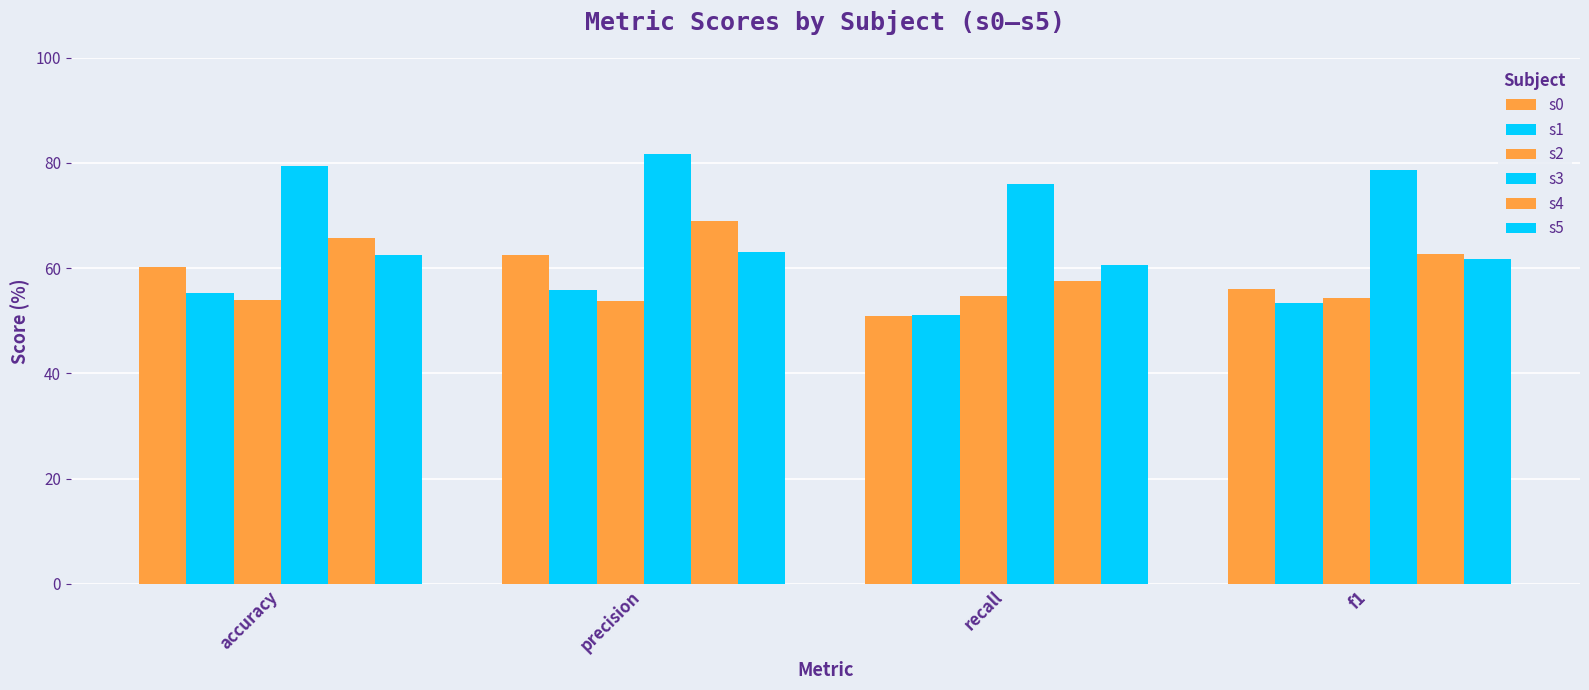

Which has a higher value, precision or recall?

precision